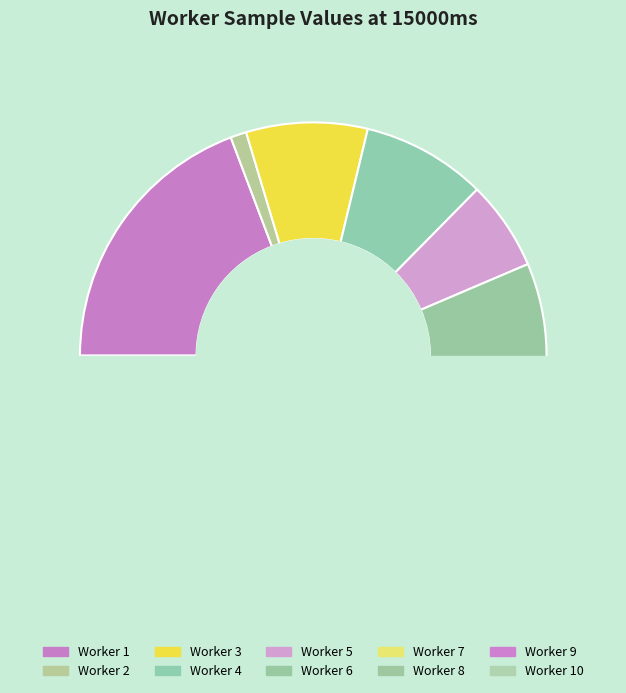

How many segments does this pie chart have?

10